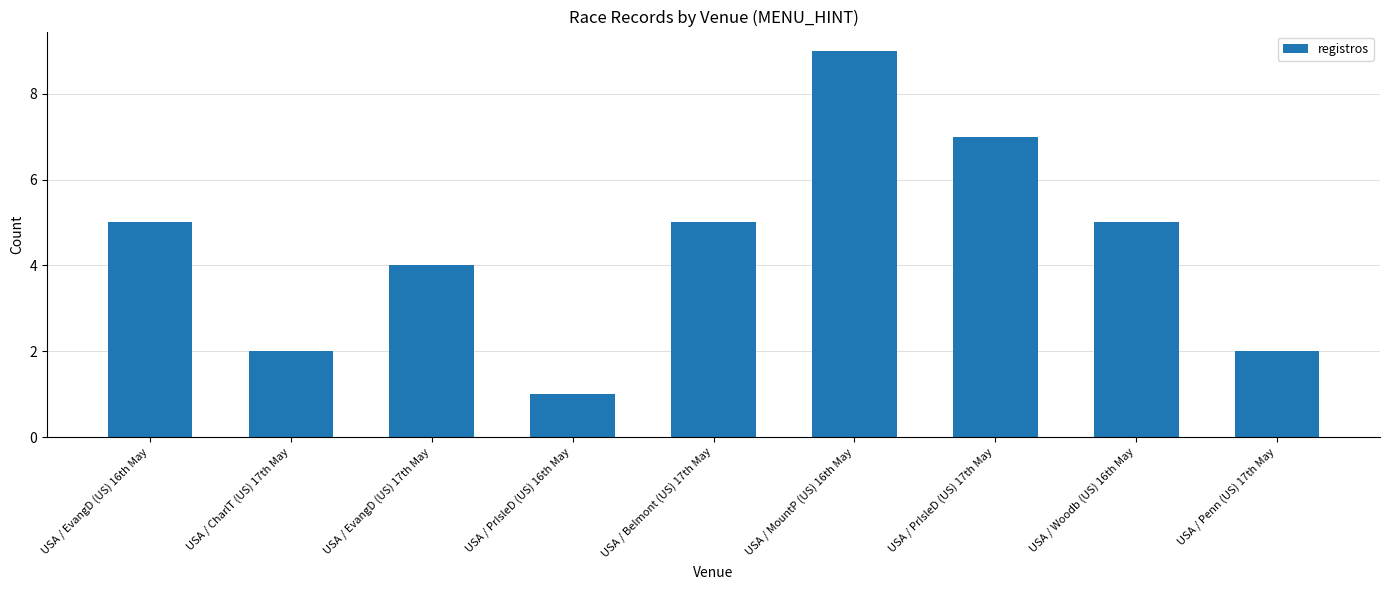

Reading left to right, list all the values displayed in this chart.

5	2	4	1	5	9	7	5	2